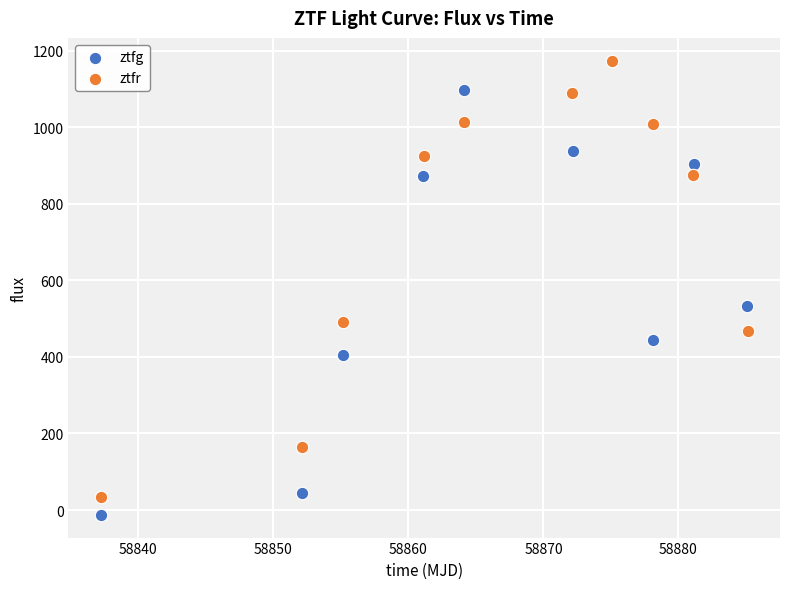

What are all the series names shown in the legend?

ztfg, ztfr